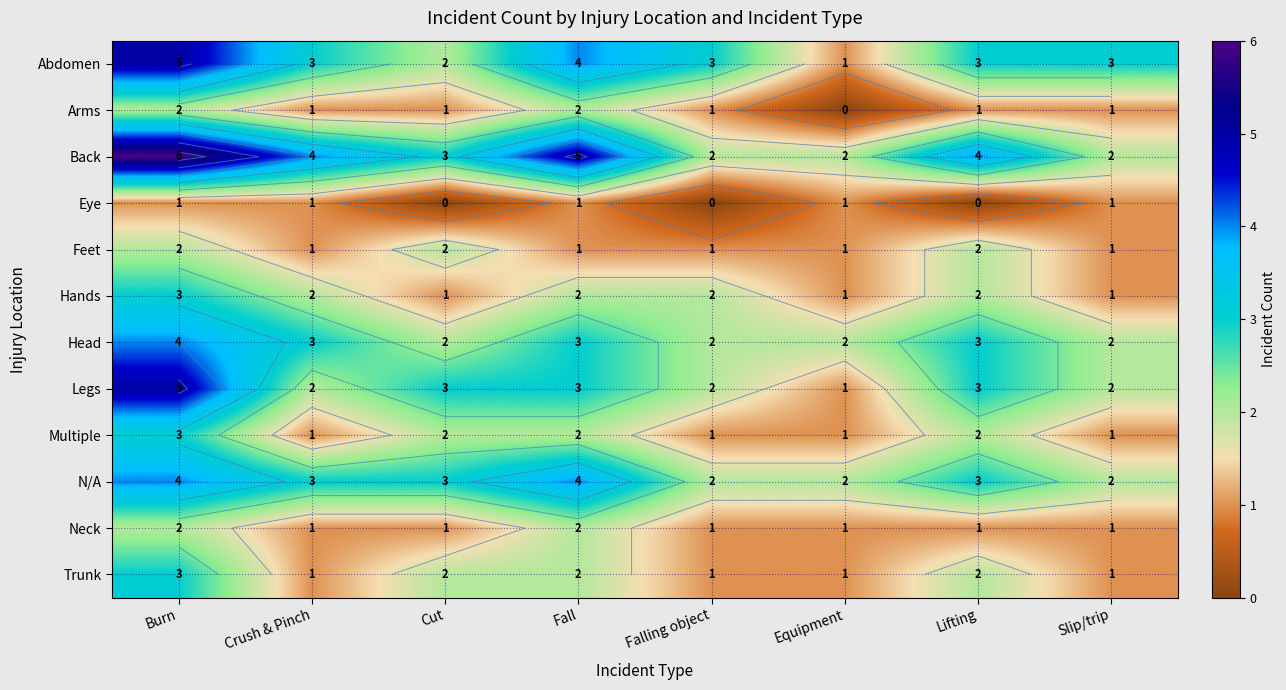

What is the sum of the Feet values at Burn and Fall?

3